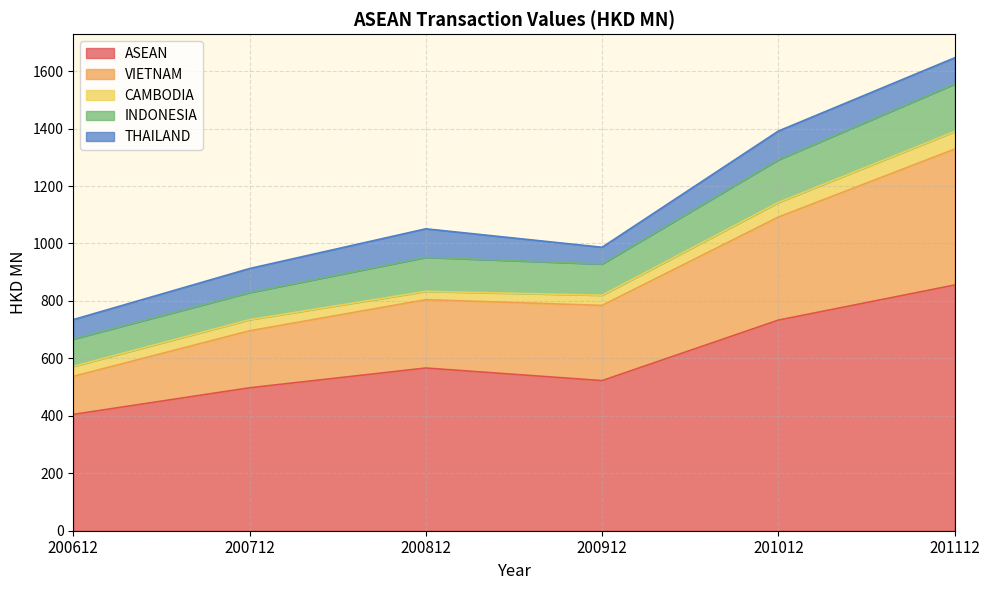

What is the total value across all series at 200612?

735.0